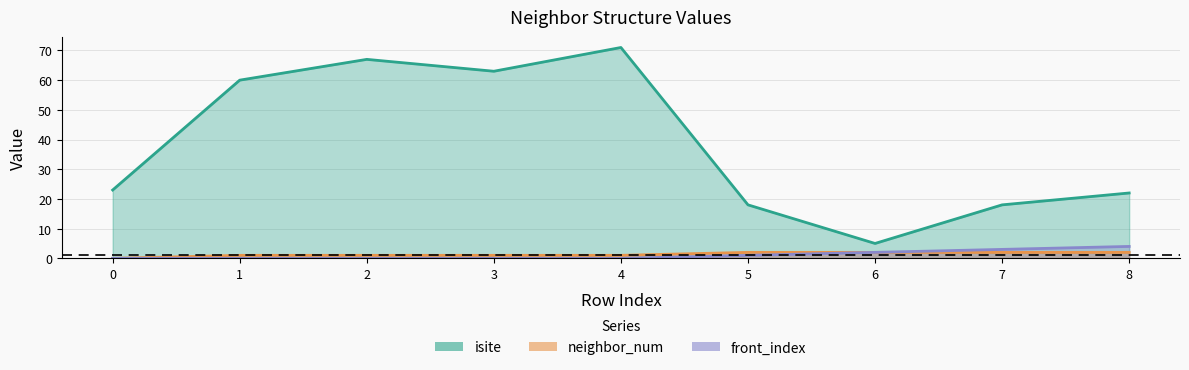

True or false: front_index has more than 1 points higher than both neighbors.

False